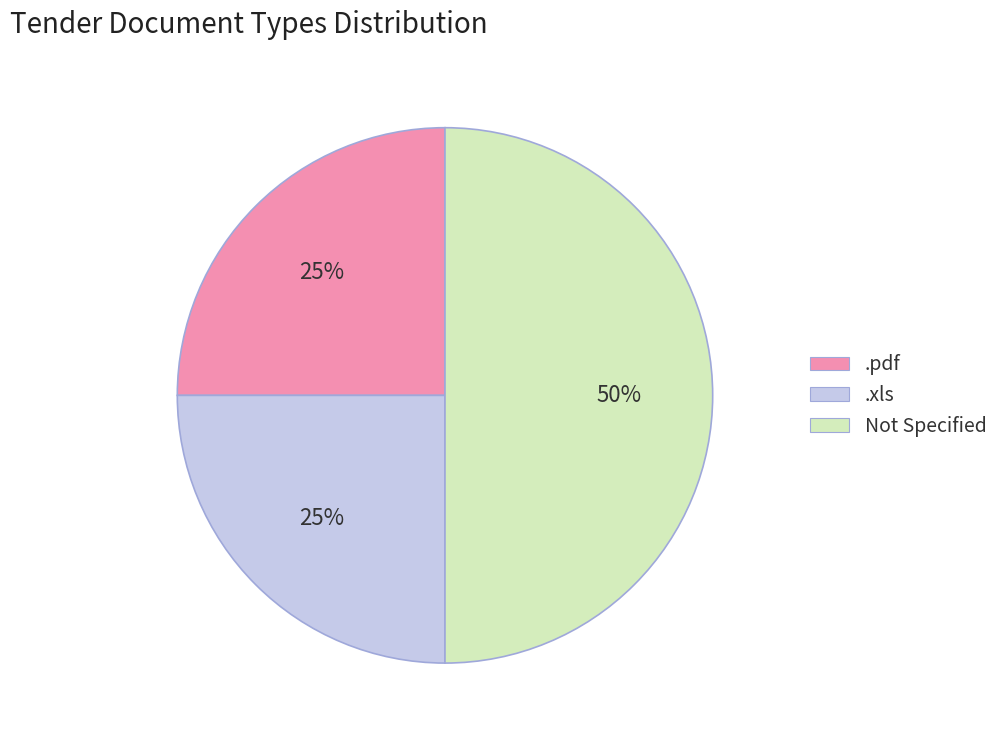

Does .pdf represent more than half of the total?

No